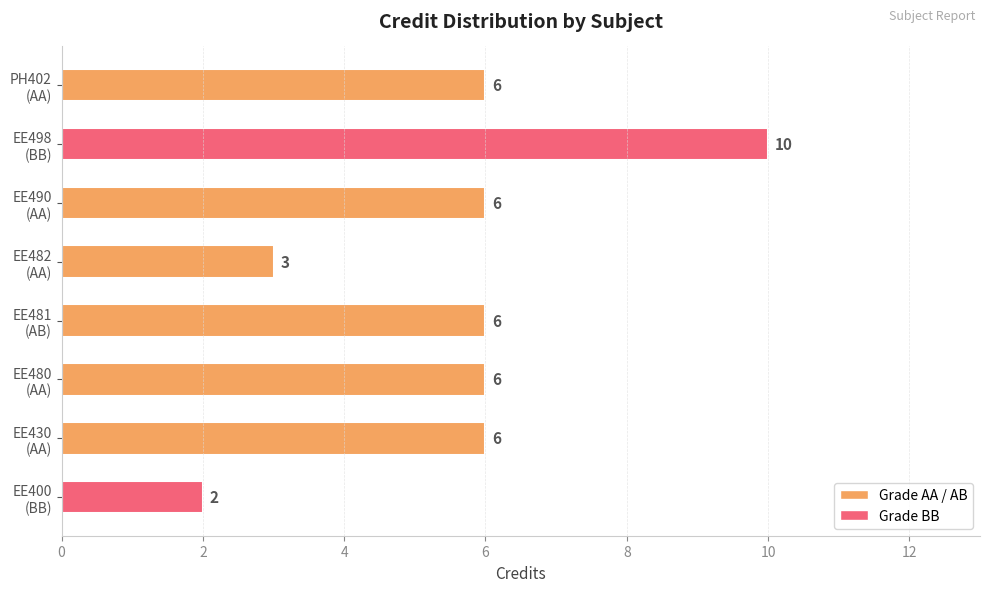

What is the difference between the maximum and minimum values?

8